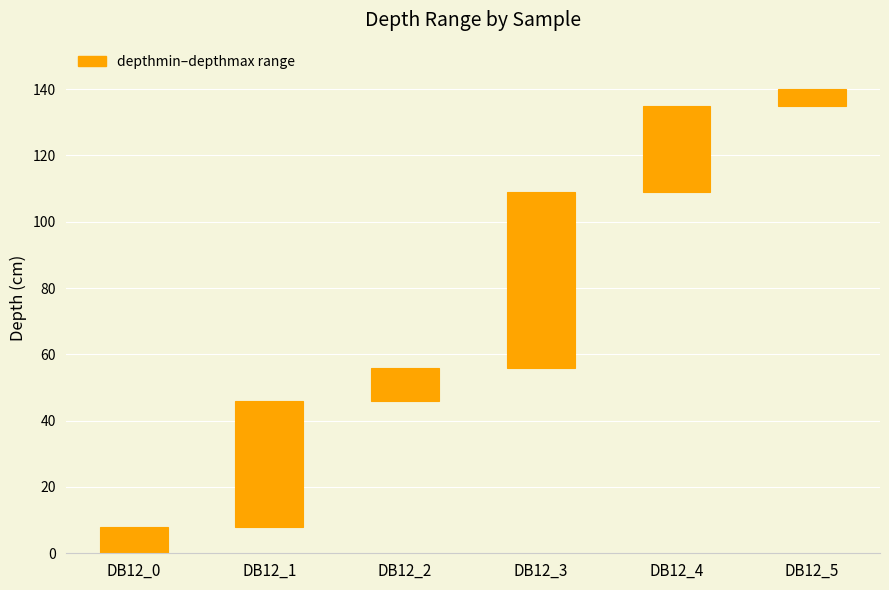

Is it true that depthmax equals 135 at DB12_4?

True